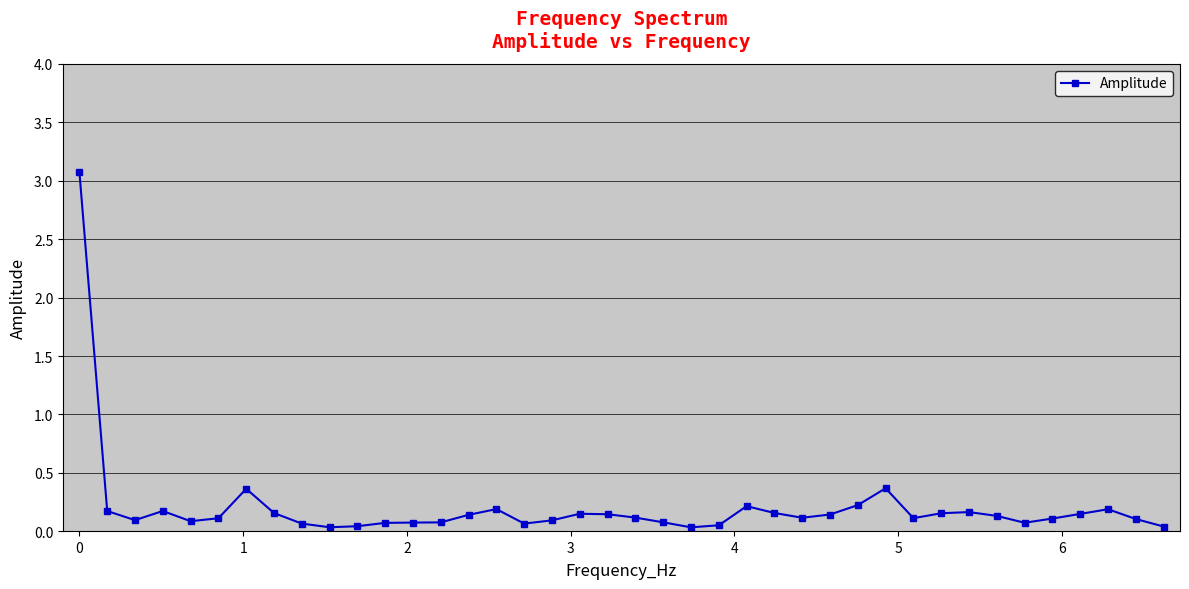

What is the value of the 30th point from the left?

0.4